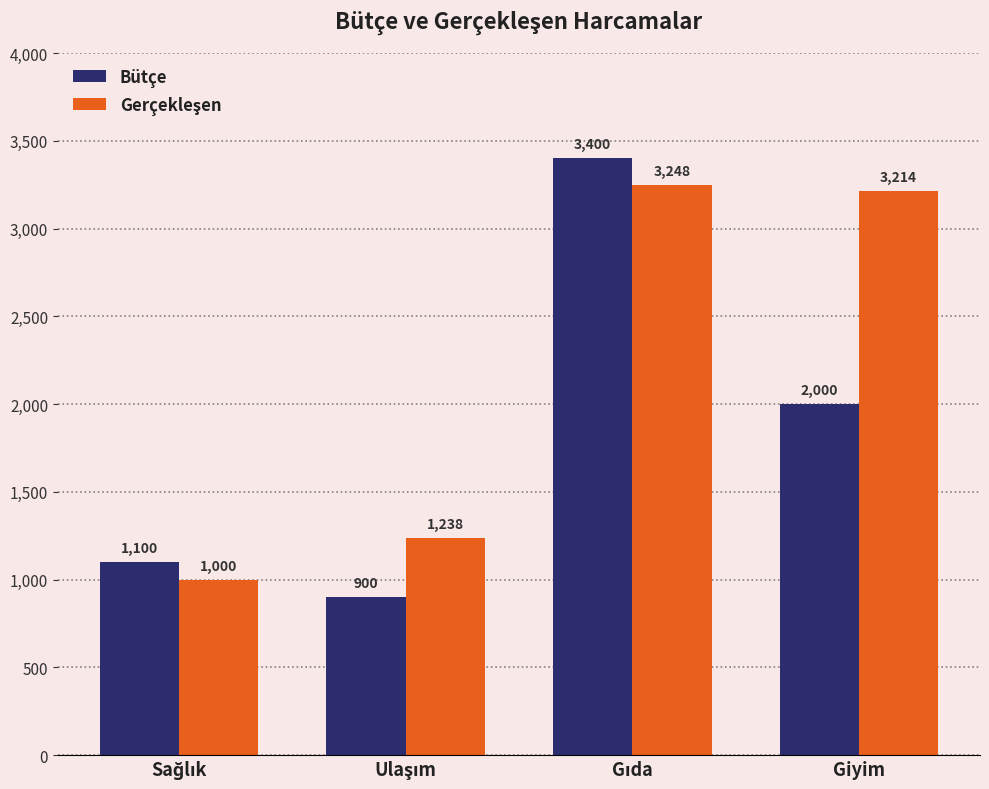

Which series has the widest spread of values?

Bütçe